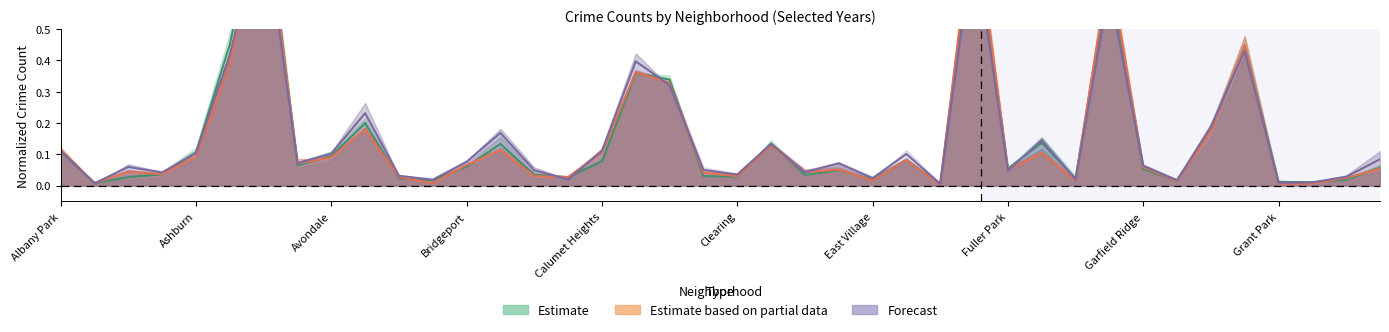

Where is the first local minimum for 2022?

Andersonville